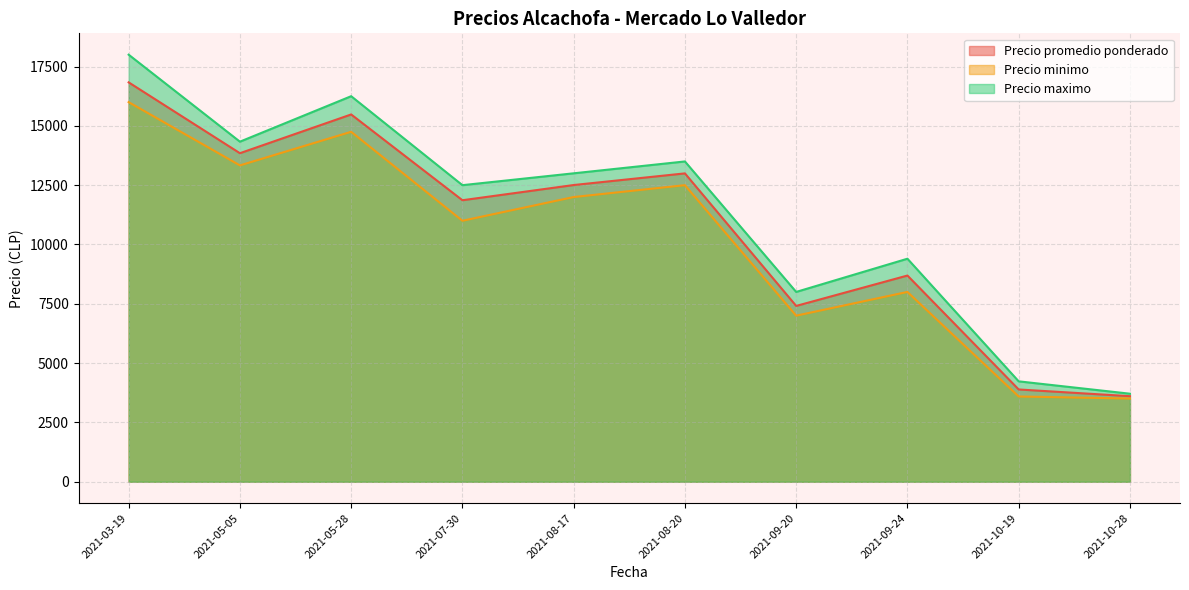

What is the smallest value displayed?

3506.0